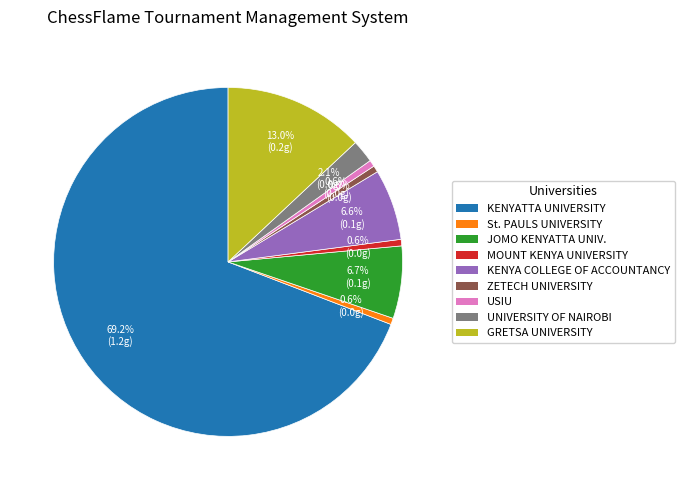

Is there any slice that represents more than half of the pie?

Yes